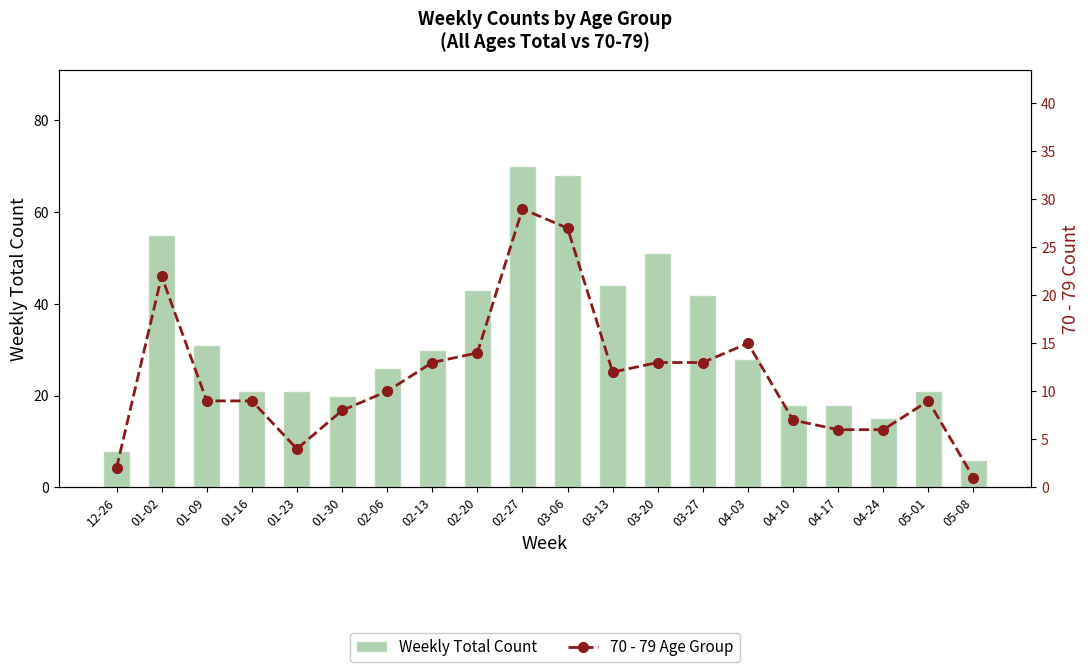

What is the average value of the 70 - 79 Age Group series?

11